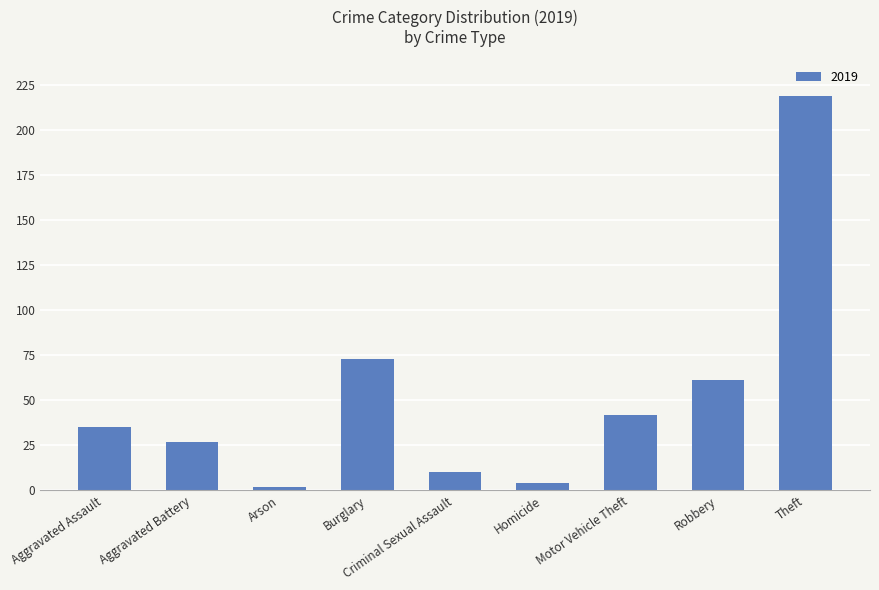

Which has a higher value, Homicide or Criminal Sexual Assault?

Criminal Sexual Assault